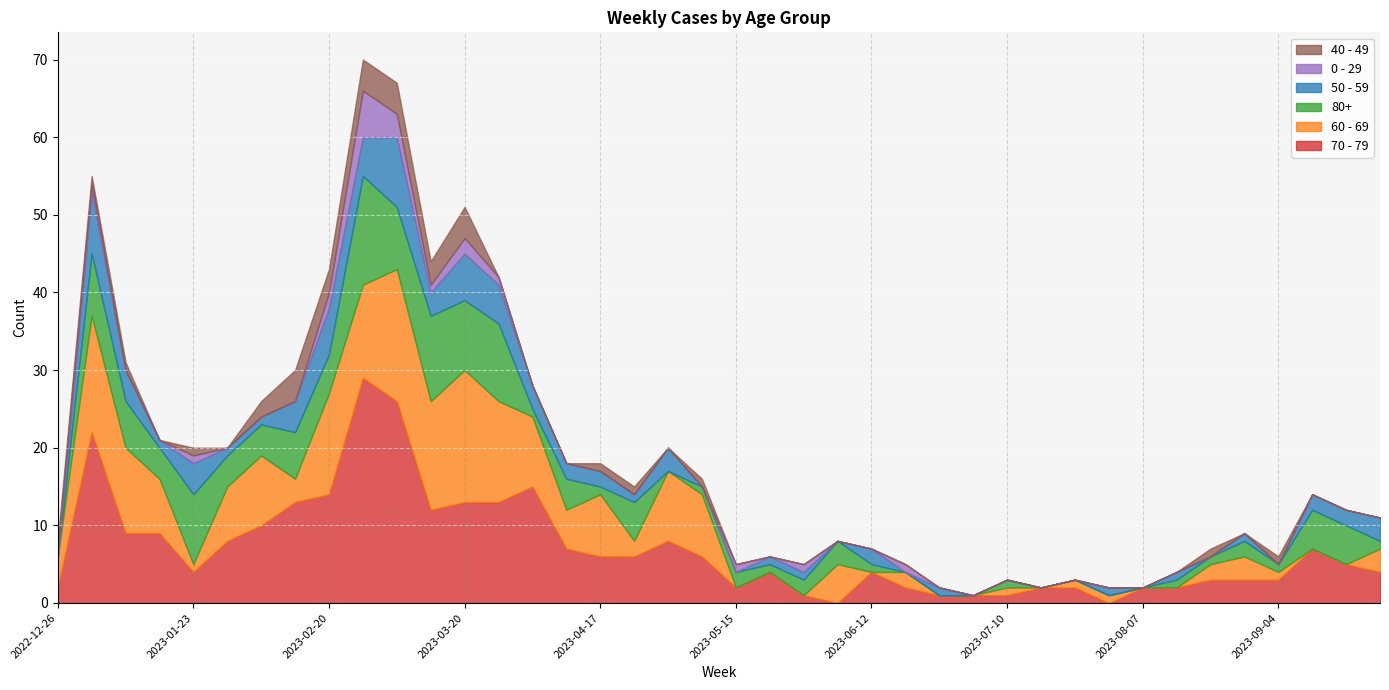

What is the maximum value for 70 - 79?

29